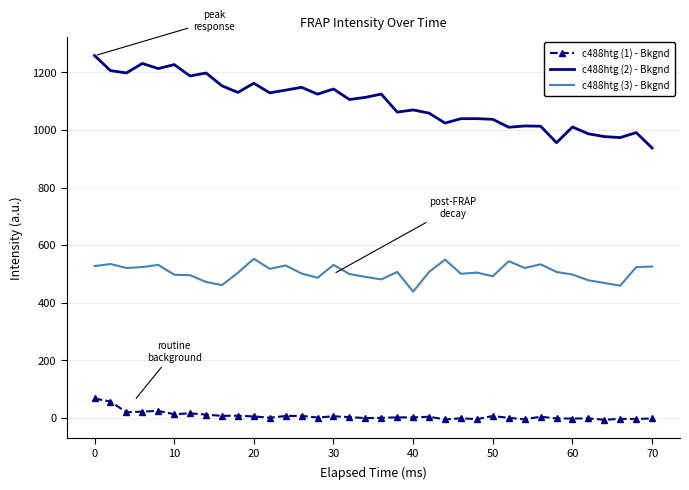

What is the highest value of the c488htg (3) - Bkgnd series?

552.7